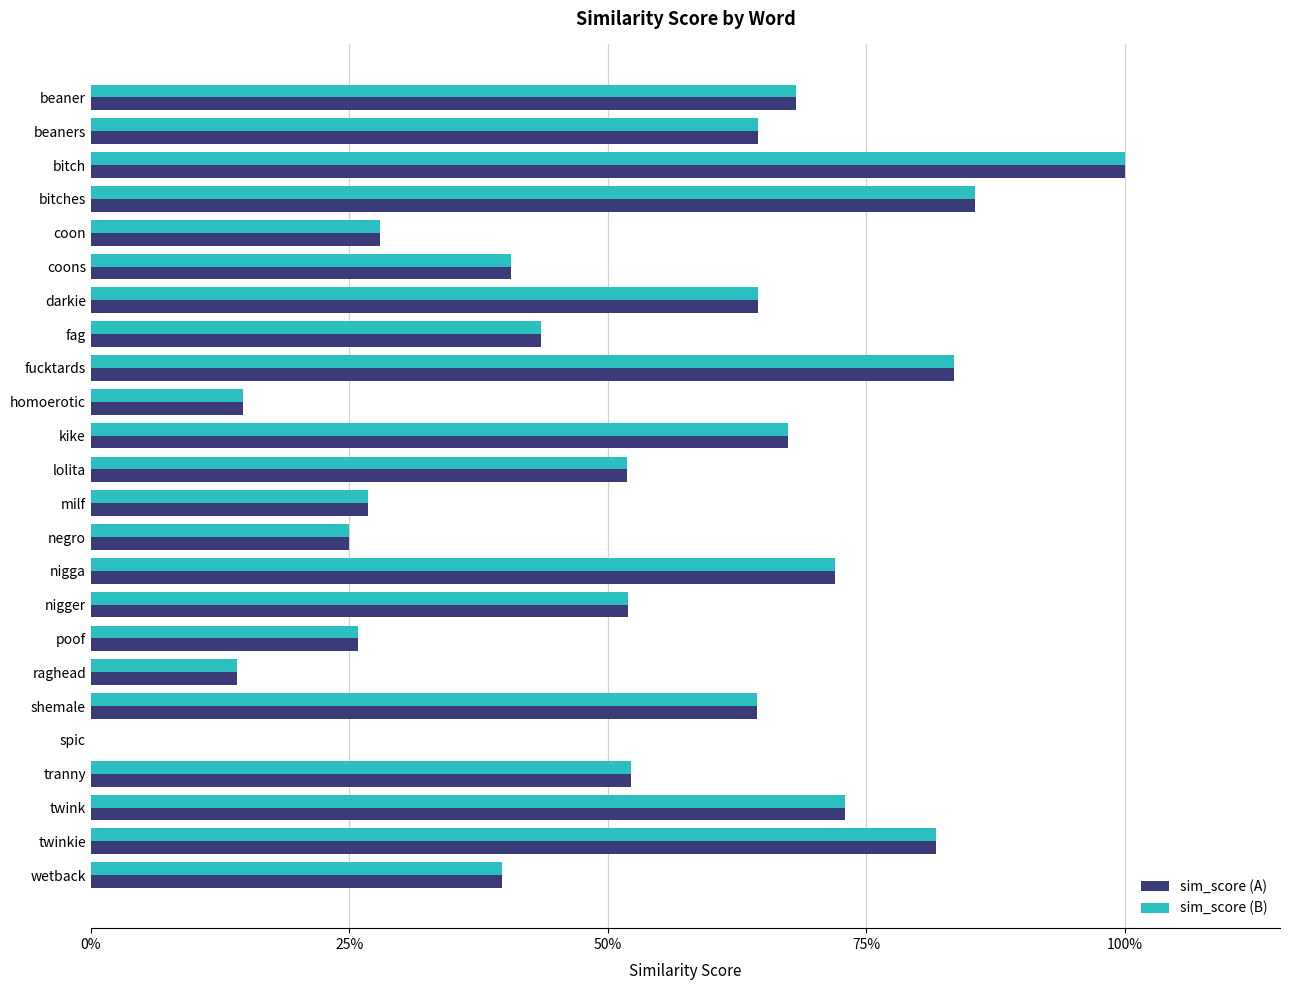

What are all the series names shown in the legend?

sim_score (A), sim_score (B)